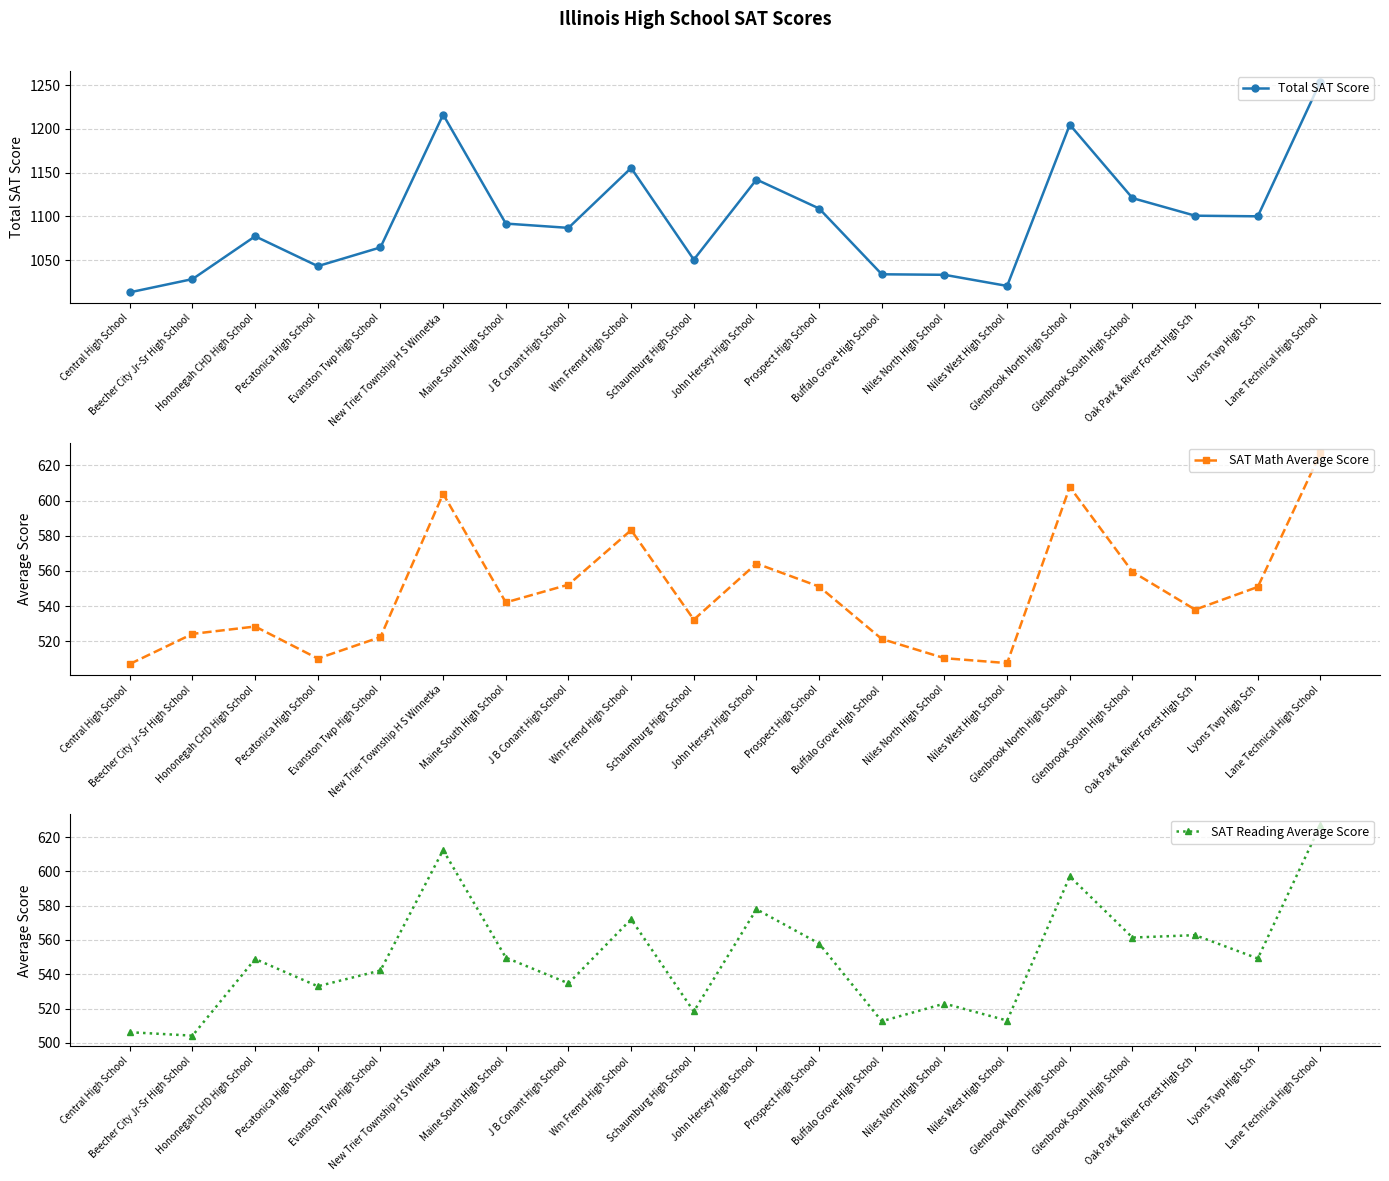

What is the difference between the maximum and minimum values in the Total SAT Score series?

240.7